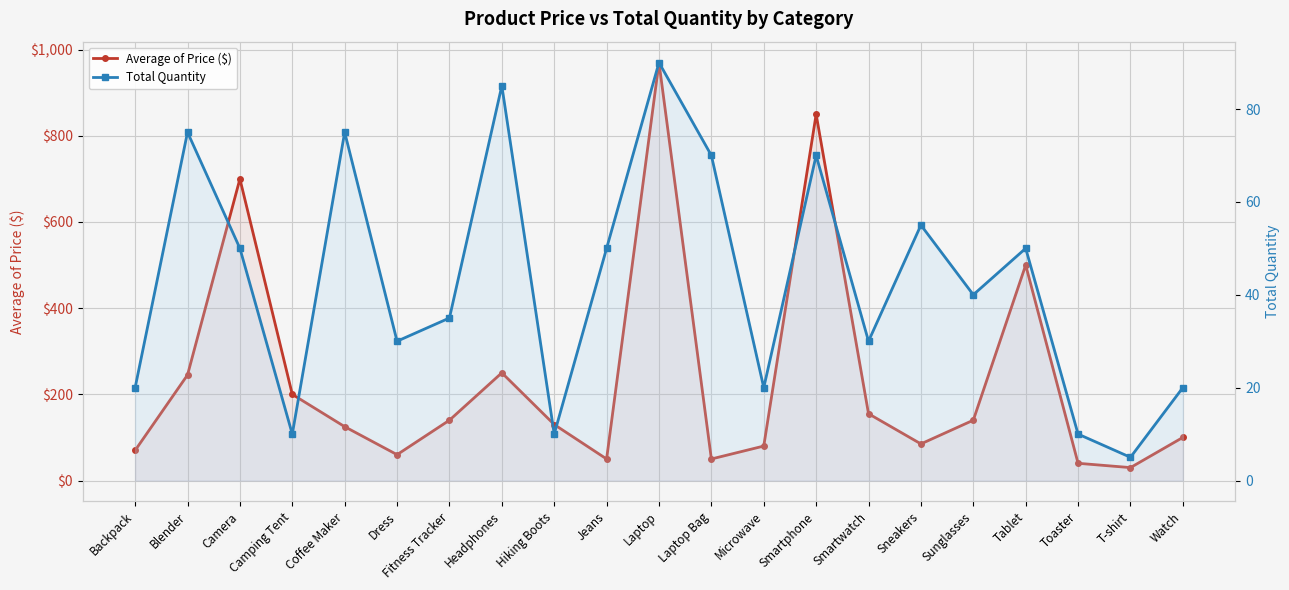

The value of Average of Price ($) at Fitness Tracker is 140. True or false?

True